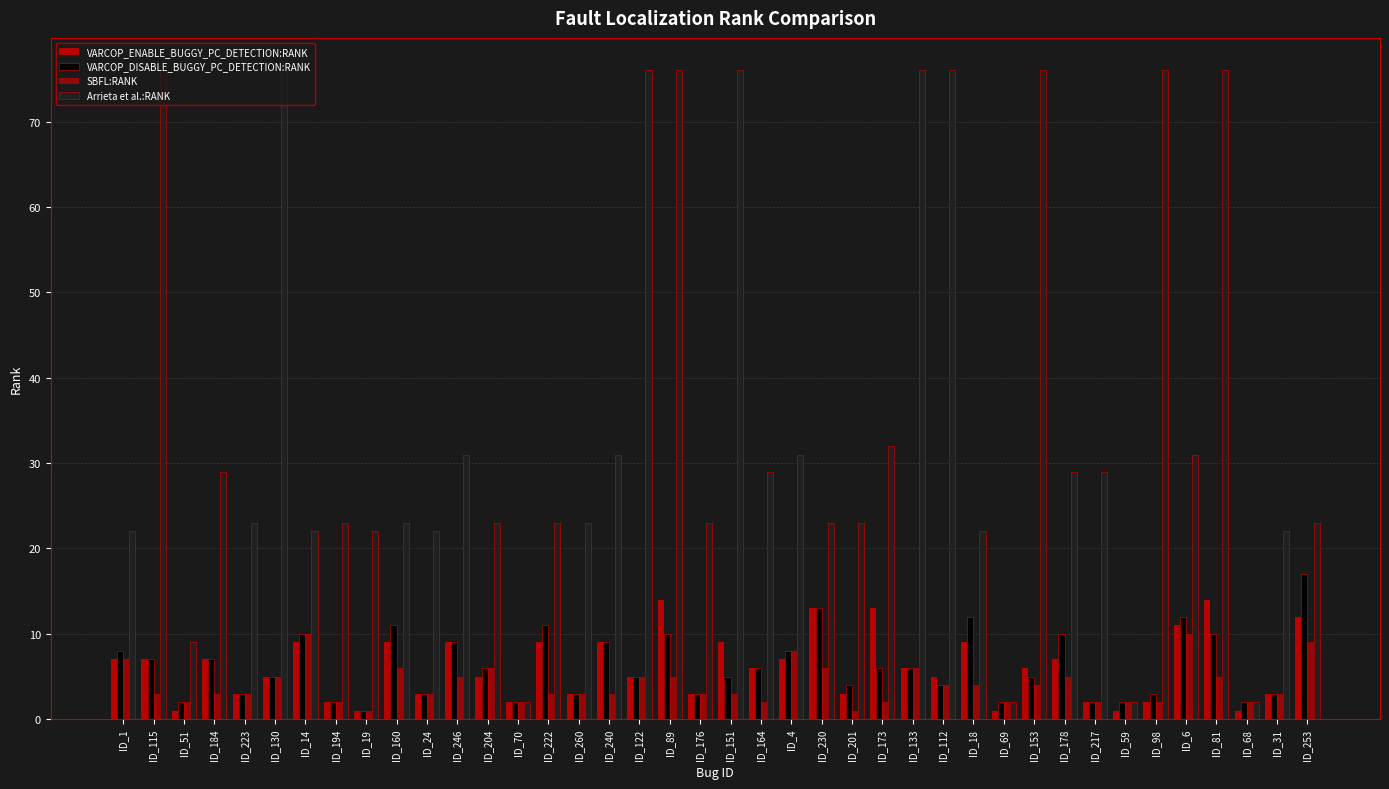

Are the bars horizontal?

No